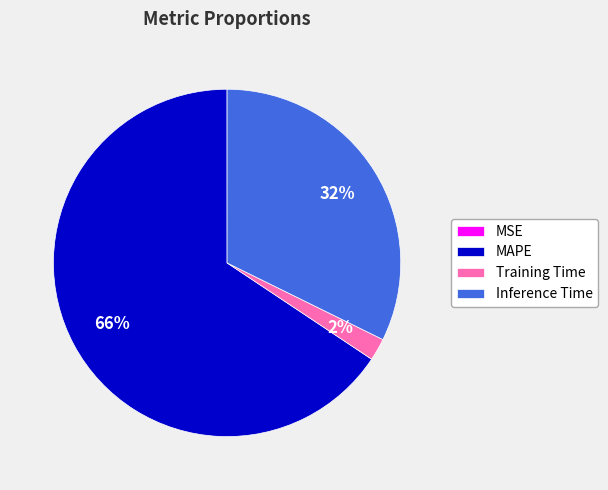

Combined, do MAPE and Inference Time account for over 50%?

Yes